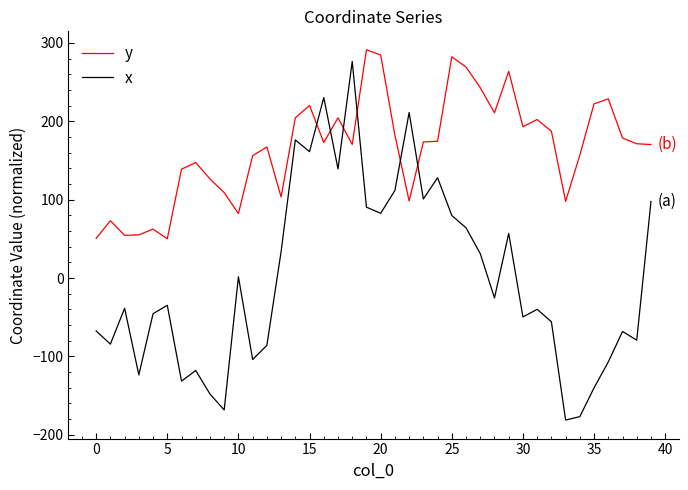

Rank the series by their average value, from highest to lowest.

y, x